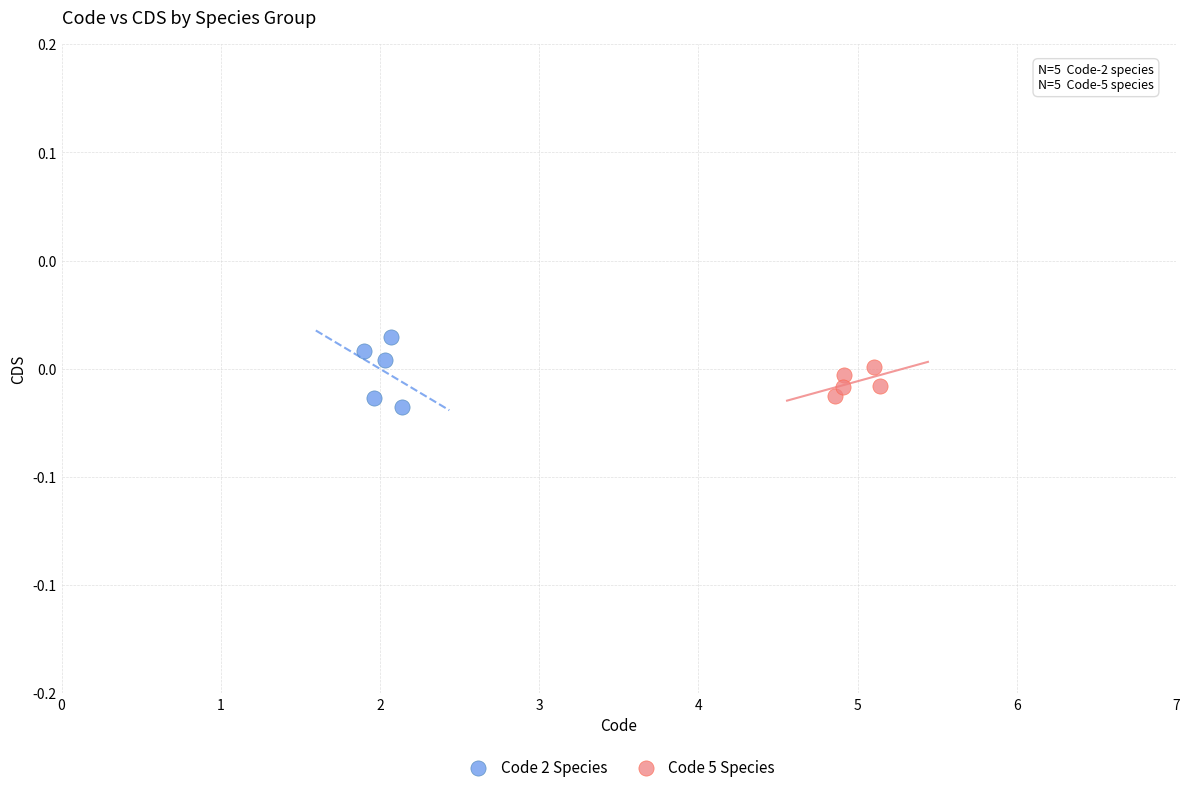

Which series contains the lowest Y value?

Code 2 Species